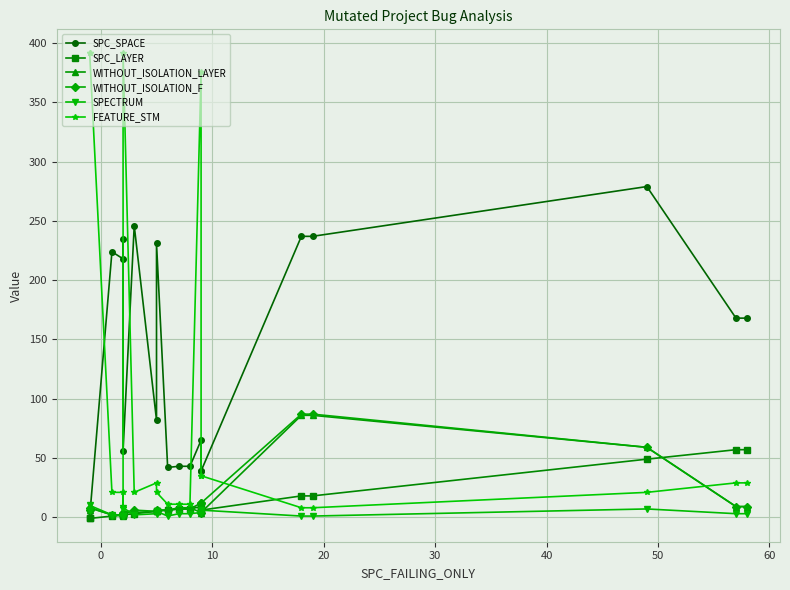

Which series has the largest total across all categories?

SPC_SPACE